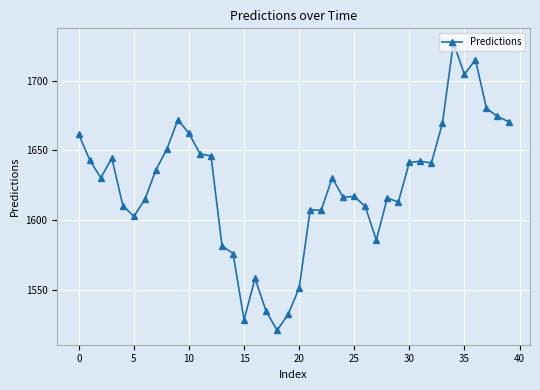

How many lines are shown in the chart?

1